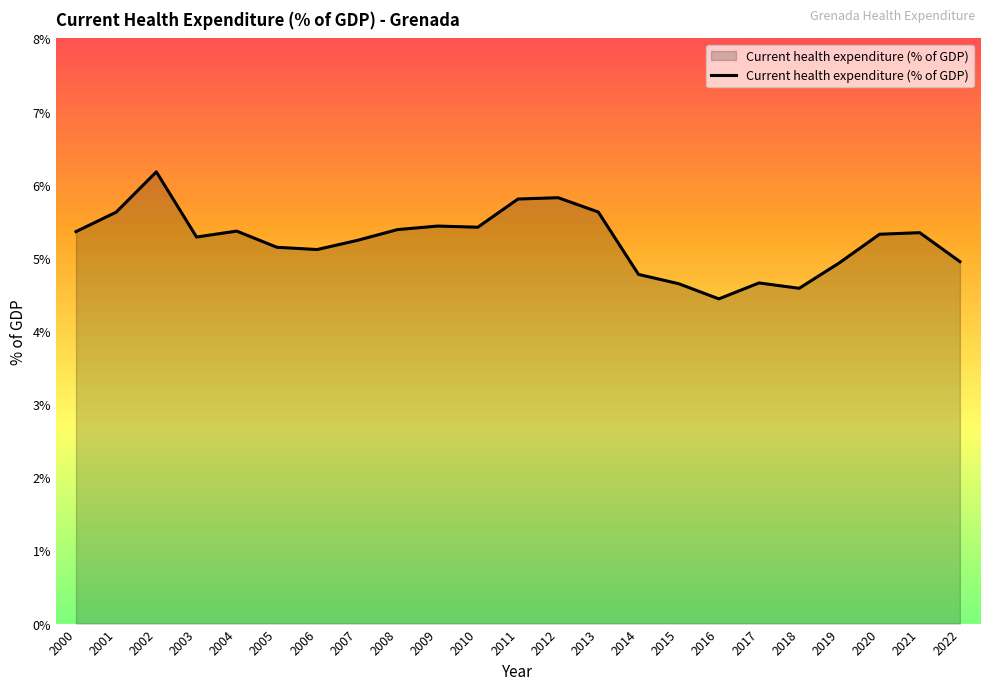

At which category does the data reach its first local peak?

2002